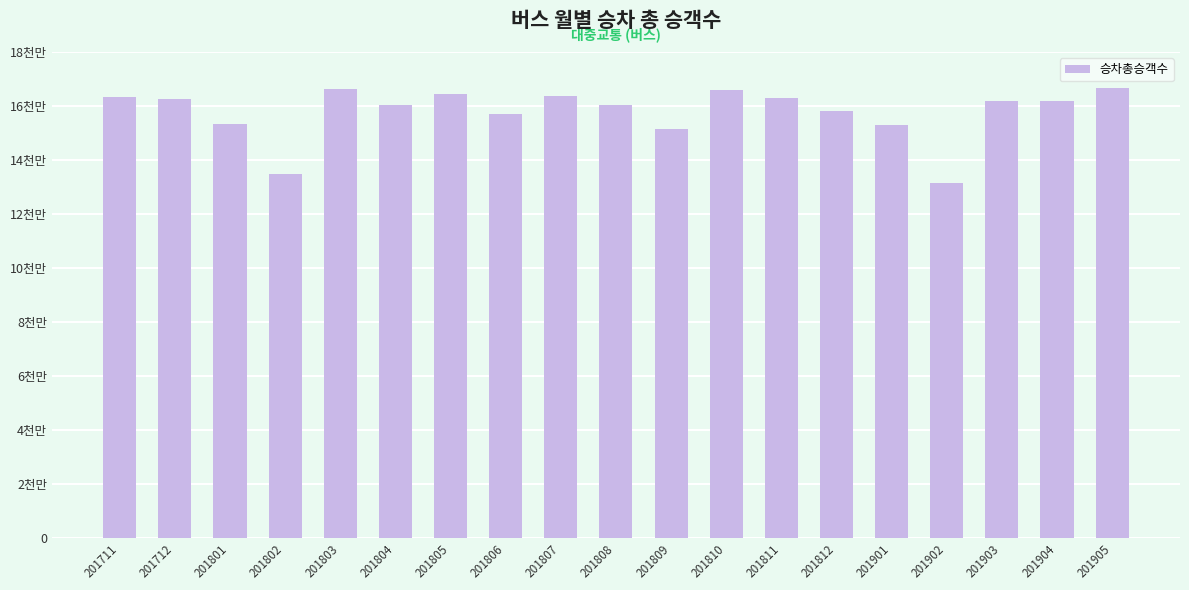

Are the bars horizontal?

No